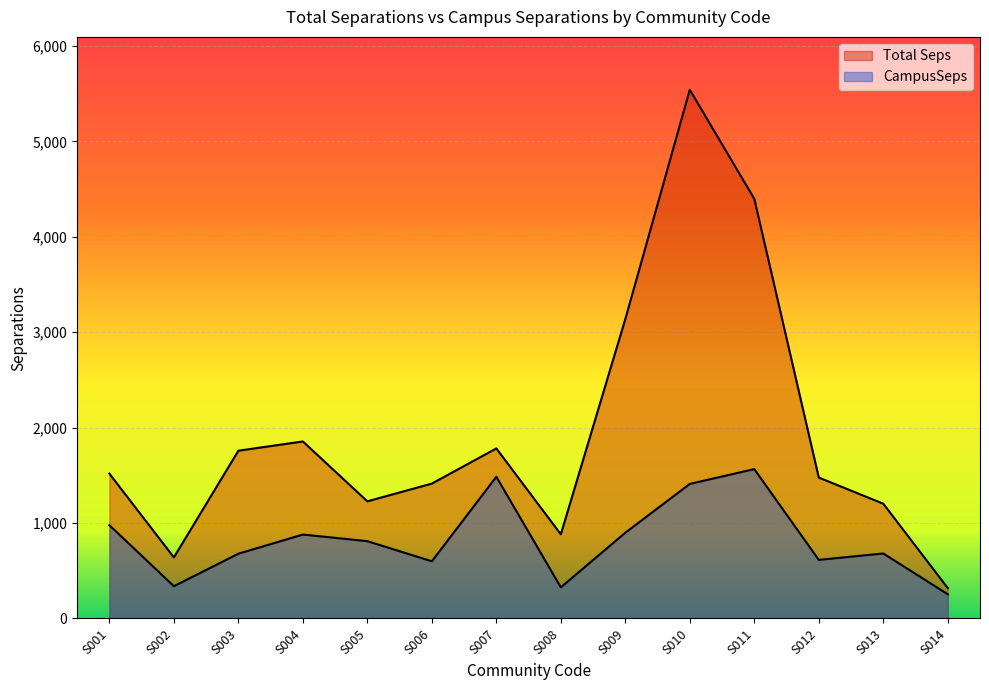

Reading left to right, what are all the values shown in this chart?

Total Seps: S001=1517.8	S002=639.9	S003=1758.4	S004=1855.3	S005=1227.7	S006=1413.6	S007=1782.3	S008=882.1	S009=3138.2	S010=5541.6	S011=4398.6	S012=1477.0	S013=1203.0	S014=318.6
CampusSeps: S001=977.8	S002=338.2	S003=678.8	S004=879.5	S005=810.3	S006=599.3	S007=1485.7	S008=326.3	S009=898.8	S010=1410.5	S011=1565.6	S012=614.0	S013=681.3	S014=253.7